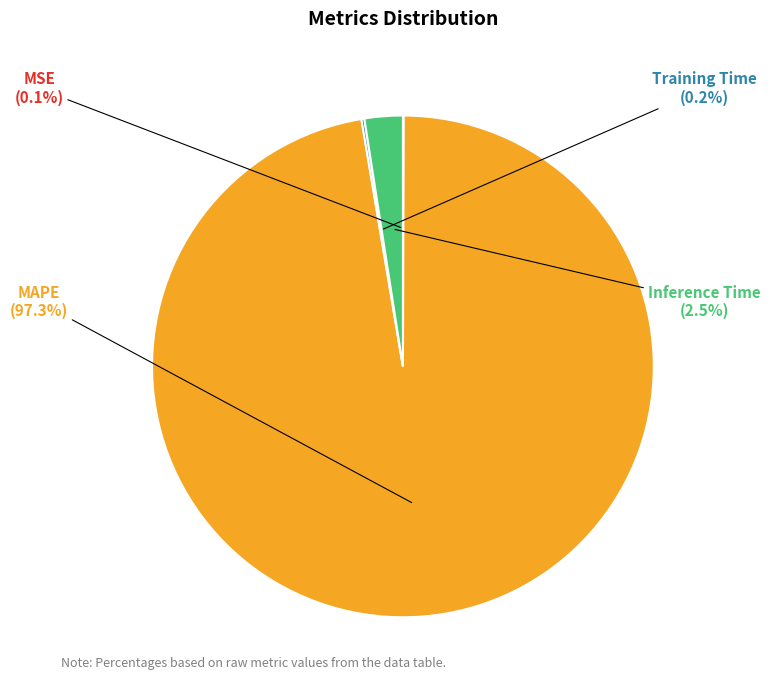

Which slice is the largest?

MAPE